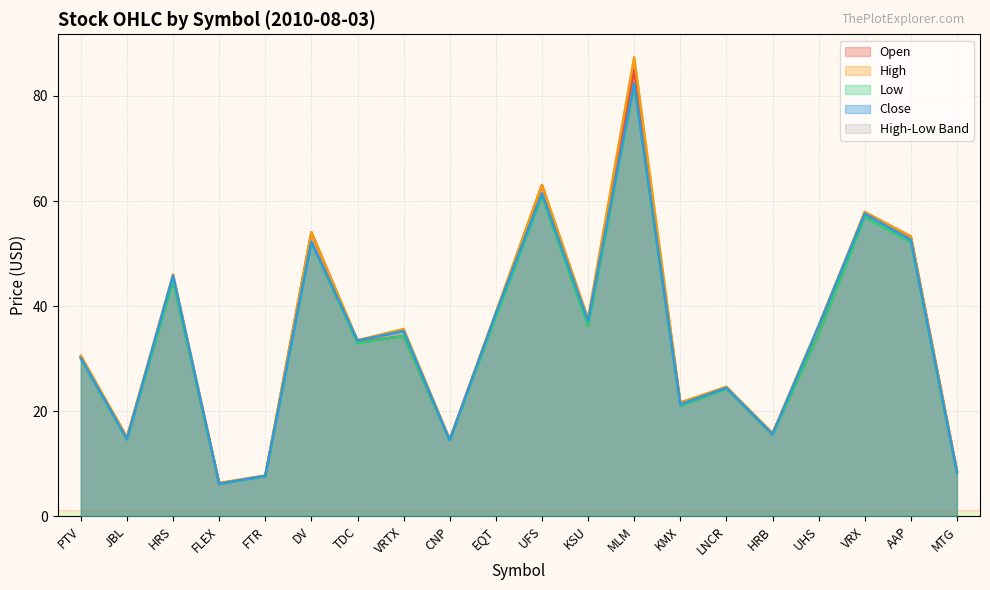

In Close, how many points are lower than both neighbors (excluding endpoints)?

7